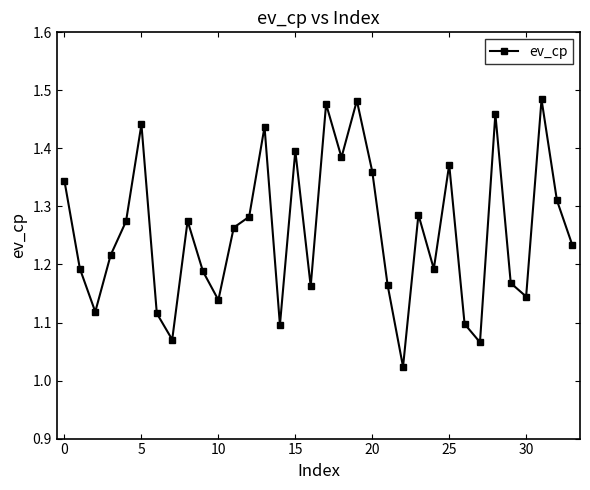

How many points are higher than both their immediate neighbors (excluding endpoints)?

10